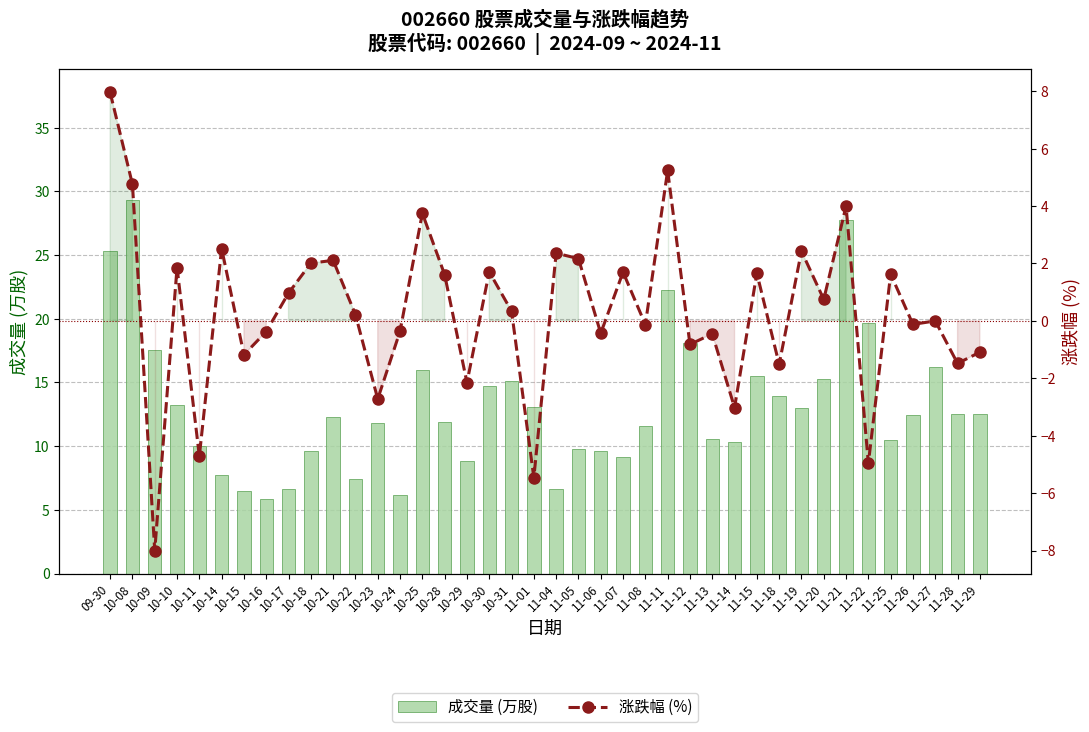

Reading left to right, list all the values displayed in this chart.

成交量 (万股): 09-30=25.3	10-08=29.3	10-09=17.5	10-10=13.2	10-11=10.0	10-14=7.7	10-15=6.5	10-16=5.8	10-17=6.6	10-18=9.6	10-21=12.3	10-22=7.4	10-23=11.8	10-24=6.2	10-25=16.0	10-28=11.9	10-29=8.8	10-30=14.7	10-31=15.1	11-01=13.0	11-04=6.7	11-05=9.8	11-06=9.6	11-07=9.2	11-08=11.6	11-11=22.3	11-12=18.1	11-13=10.6	11-14=10.3	11-15=15.5	11-18=14.0	11-19=13.0	11-20=15.3	11-21=27.8	11-22=19.7	11-25=10.5	11-26=12.4	11-27=16.2	11-28=12.5	11-29=12.5
涨跌幅 (%): 09-30=8.0	10-08=4.8	10-09=-8.0	10-10=1.9	10-11=-4.7	10-14=2.5	10-15=-1.2	10-16=-0.4	10-17=1.0	10-18=2.0	10-21=2.1	10-22=0.2	10-23=-2.7	10-24=-0.4	10-25=3.8	10-28=1.6	10-29=-2.1	10-30=1.7	10-31=0.3	11-01=-5.5	11-04=2.4	11-05=2.2	11-06=-0.4	11-07=1.7	11-08=-0.1	11-11=5.2	11-12=-0.8	11-13=-0.5	11-14=-3.0	11-15=1.7	11-18=-1.5	11-19=2.4	11-20=0.8	11-21=4.0	11-22=-5.0	11-25=1.6	11-26=-0.1	11-27=0.0	11-28=-1.5	11-29=-1.1